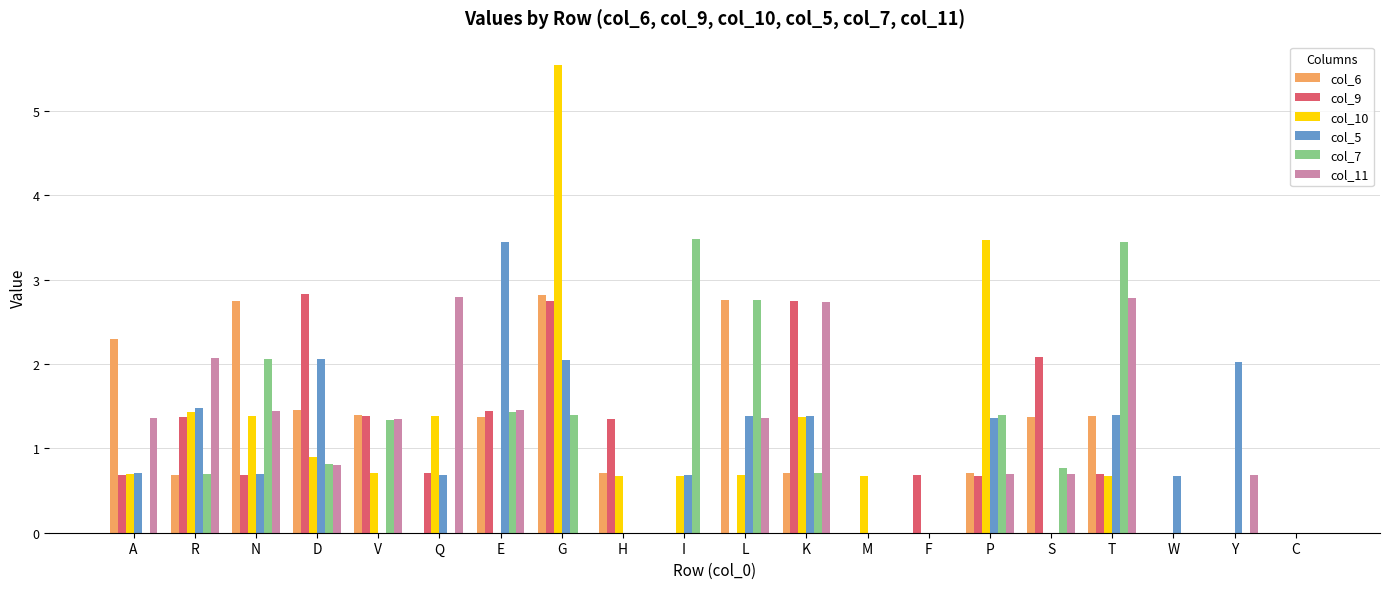

True or false: col_9 has a value of 1.0 at A.

False